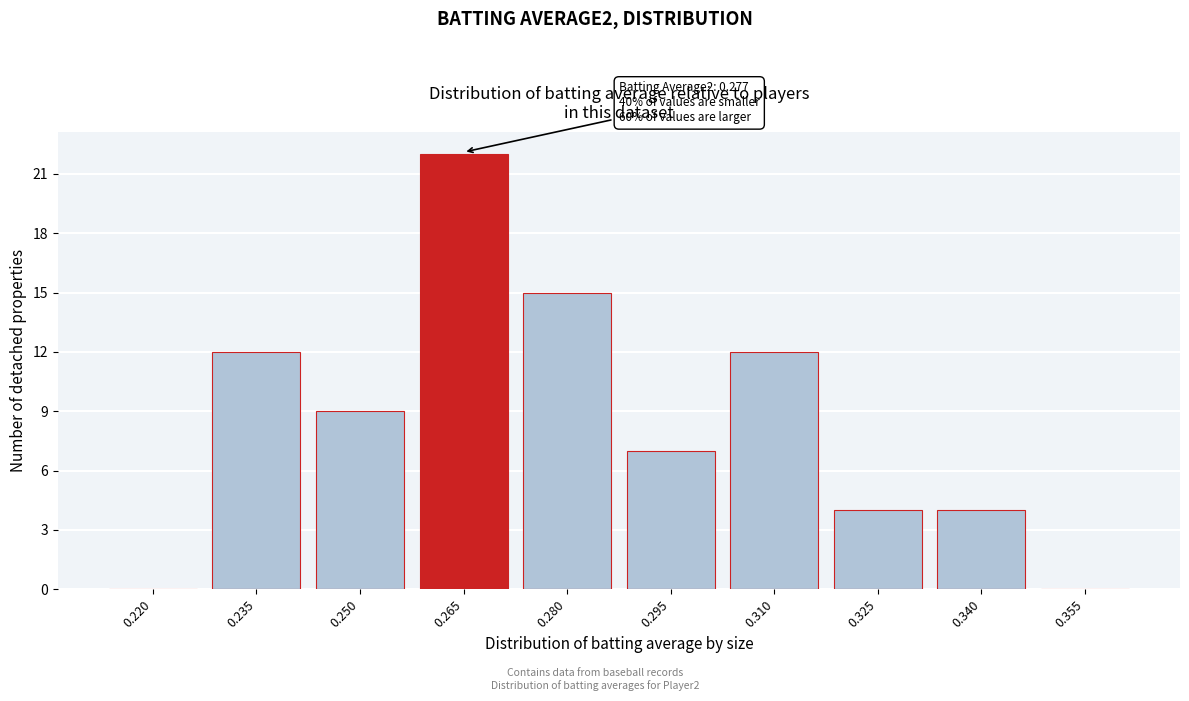

Reading left to right, extract all data points from this chart.

0.220=0	0.235=12	0.250=9	0.265=22	0.280=15	0.295=7	0.310=12	0.325=4	0.340=4	0.355=0